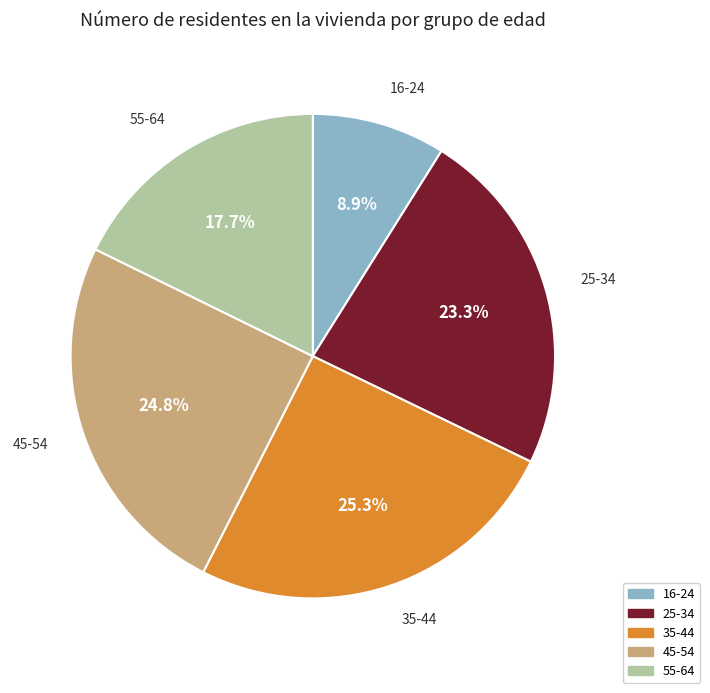

Is it true that 16-24 is 1% of the pie?

False